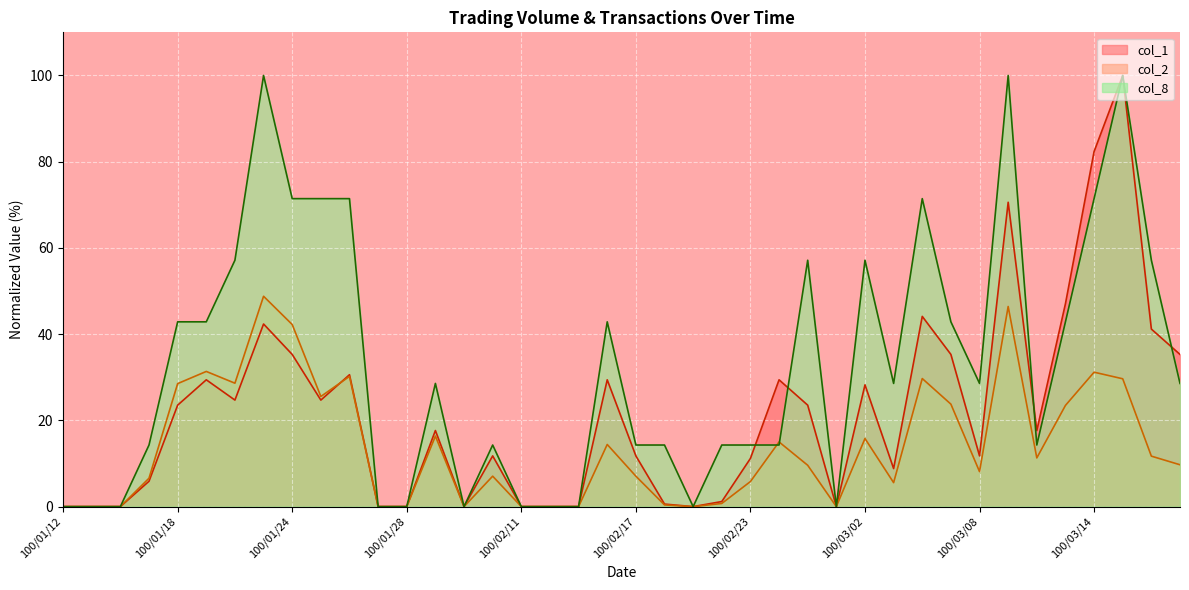

True or false: col_2 has more than 2 points higher than both neighbors.

True